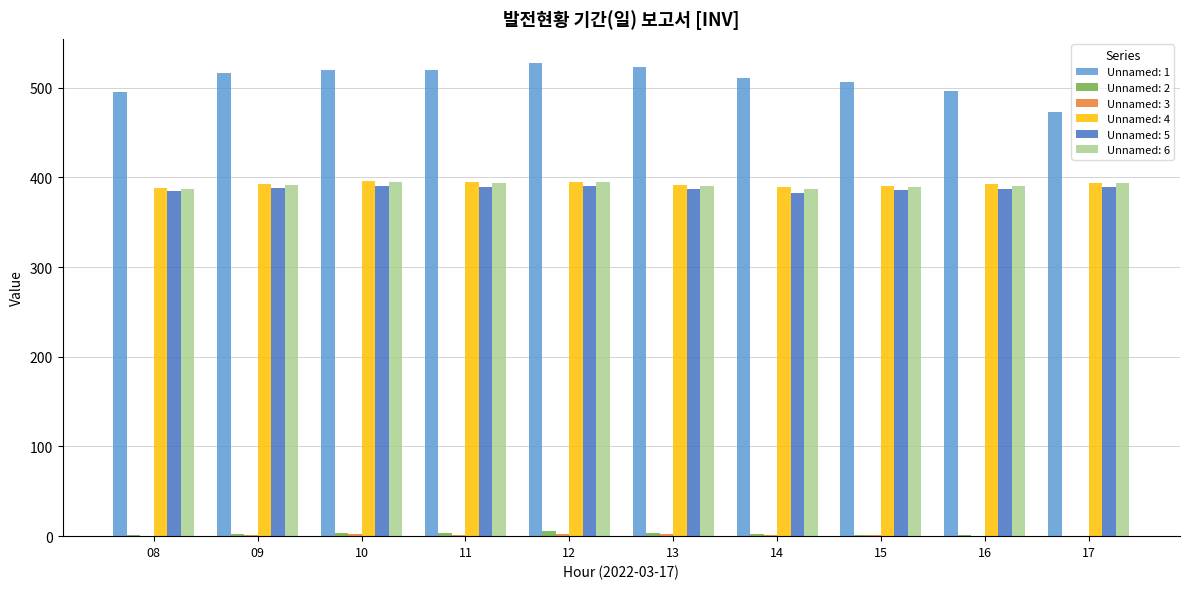

Is the value of Unnamed: 1 at 09 greater than the value of Unnamed: 4 at 11?

Yes